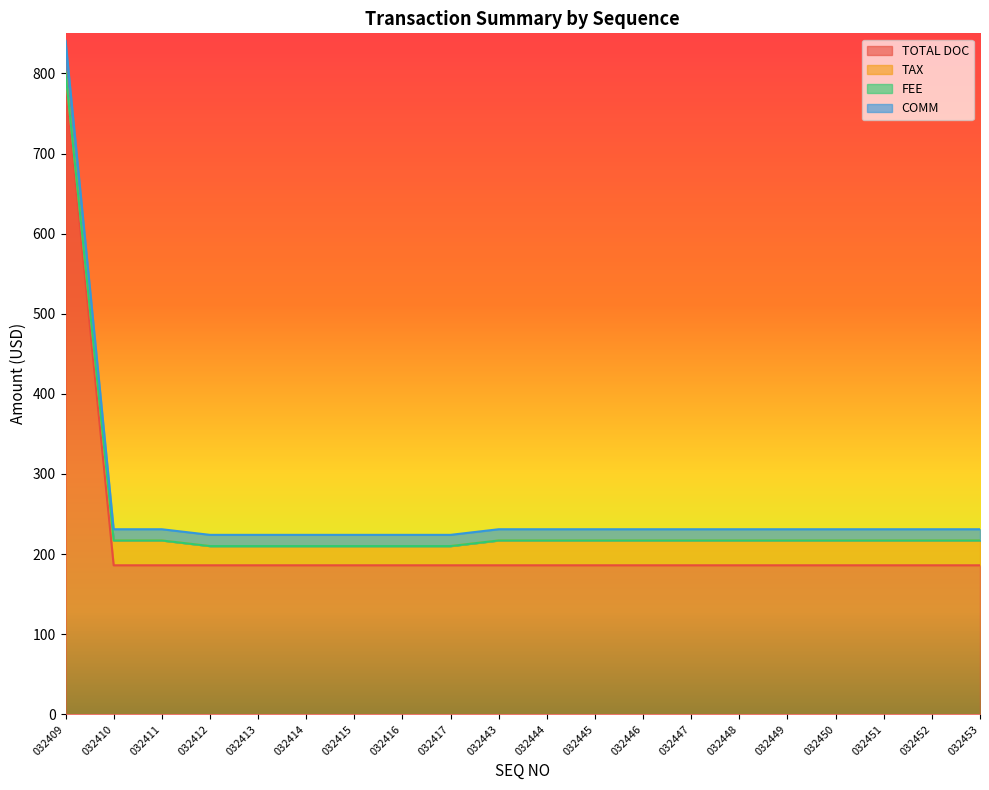

True or false: TOTAL DOC has a value of 186 at 032446.

True